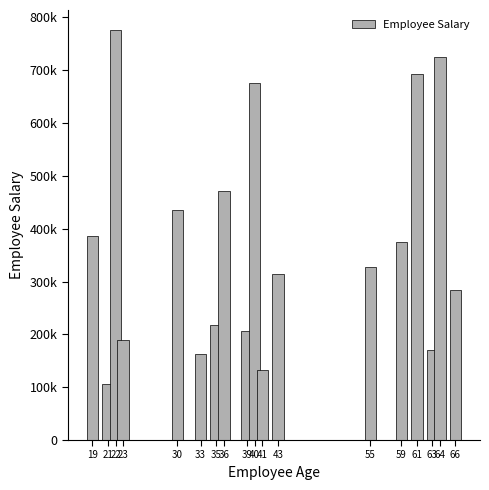

What is the approximate value at 64, to the nearest 100?

725000